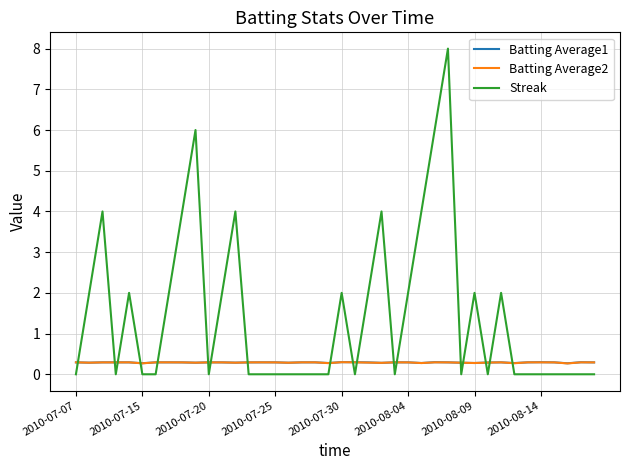

How many times do Streak and Batting Average1 cross each other?

18